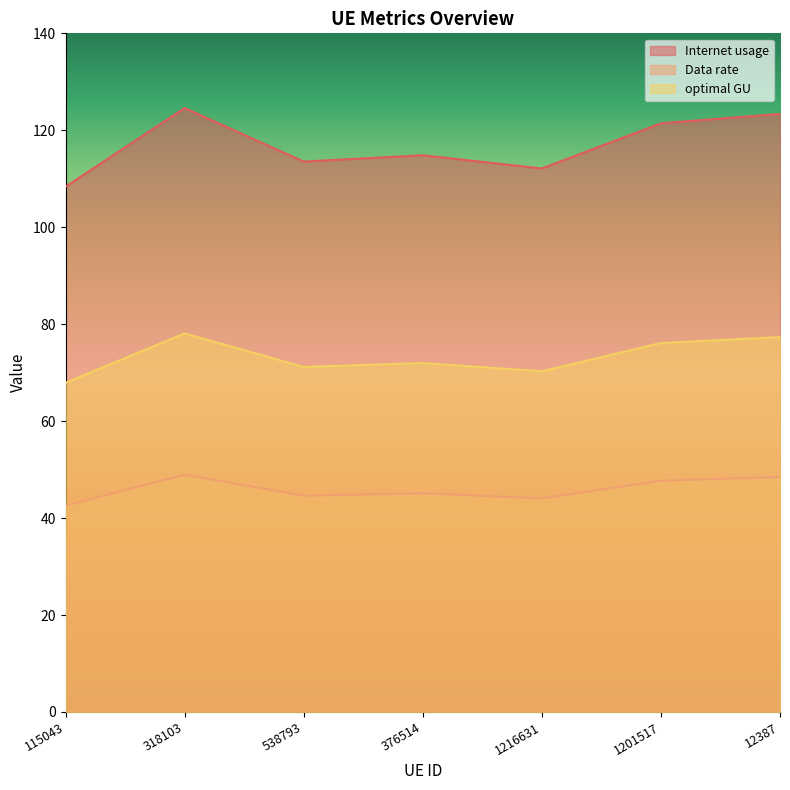

In Internet usage, how many points are lower than both neighbors (excluding endpoints)?

2